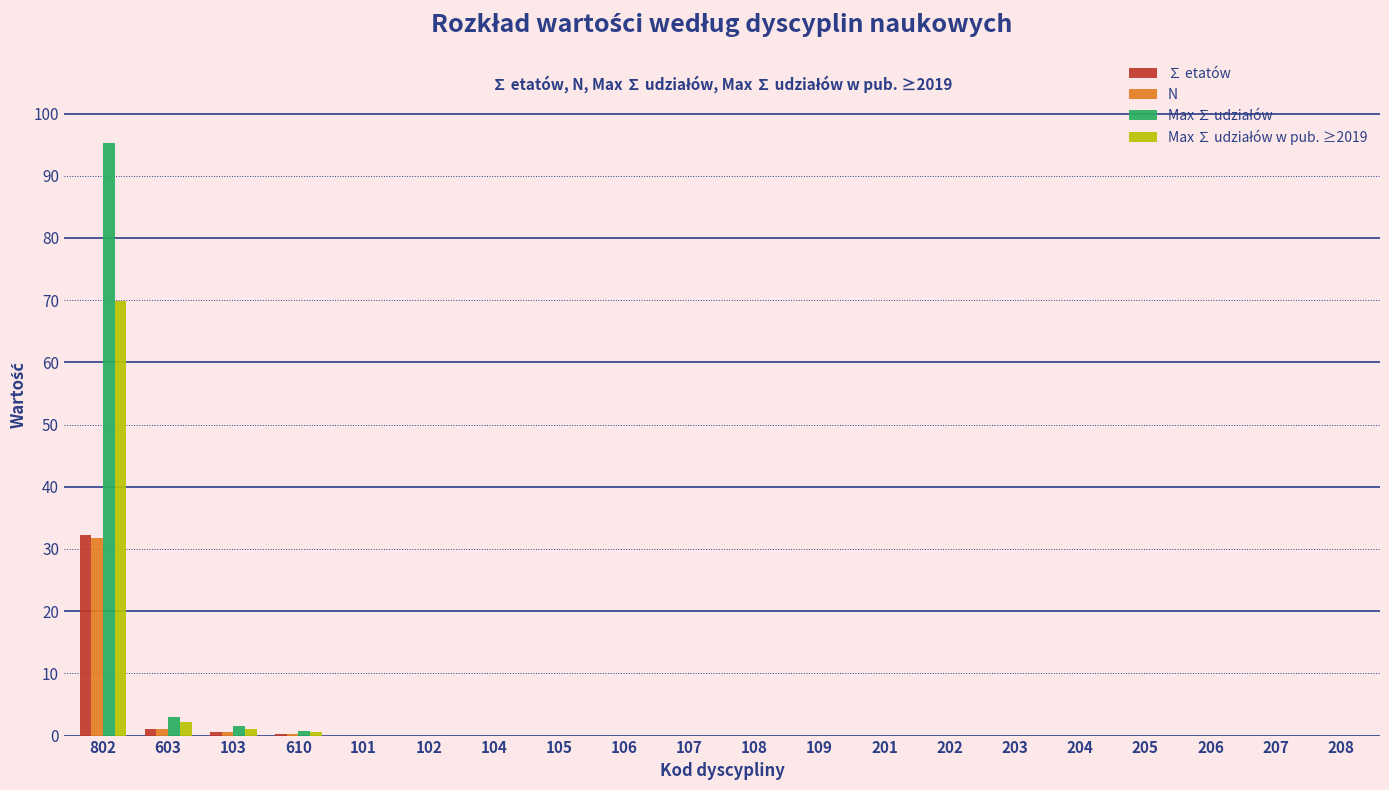

The value of N at 105 is 0.0. True or false?

True